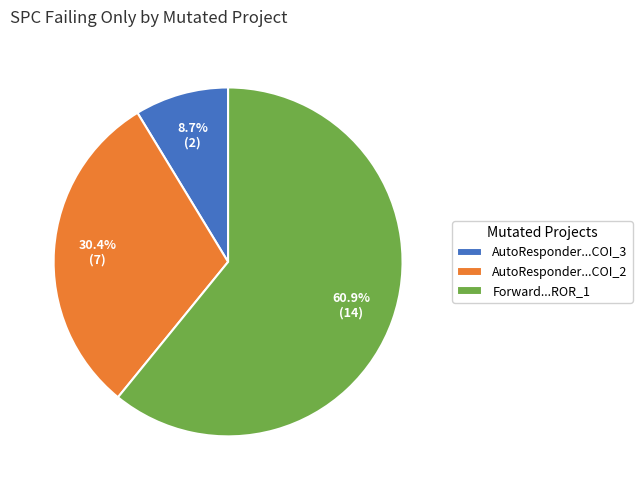

Which has a higher value, Forward...ROR_1 or AutoResponder...COI_2?

Forward...ROR_1